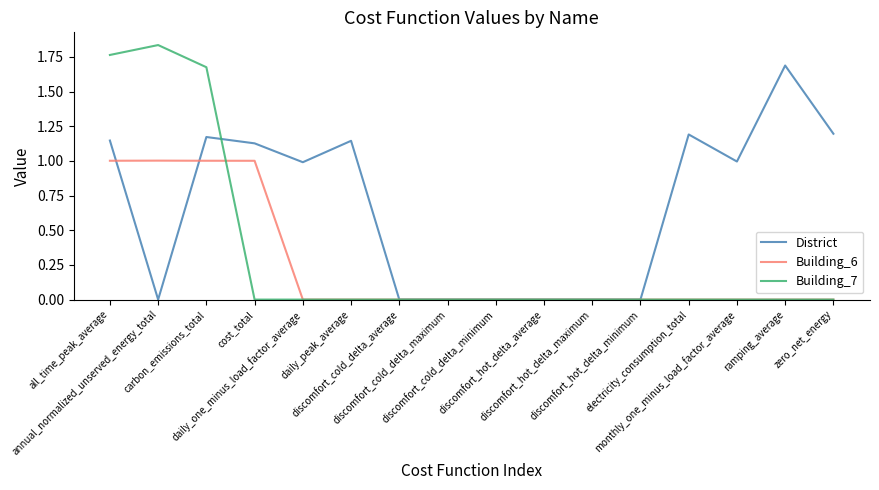

What is the spread (max minus min) of values at daily_one_minus_load_factor_average?

1.0